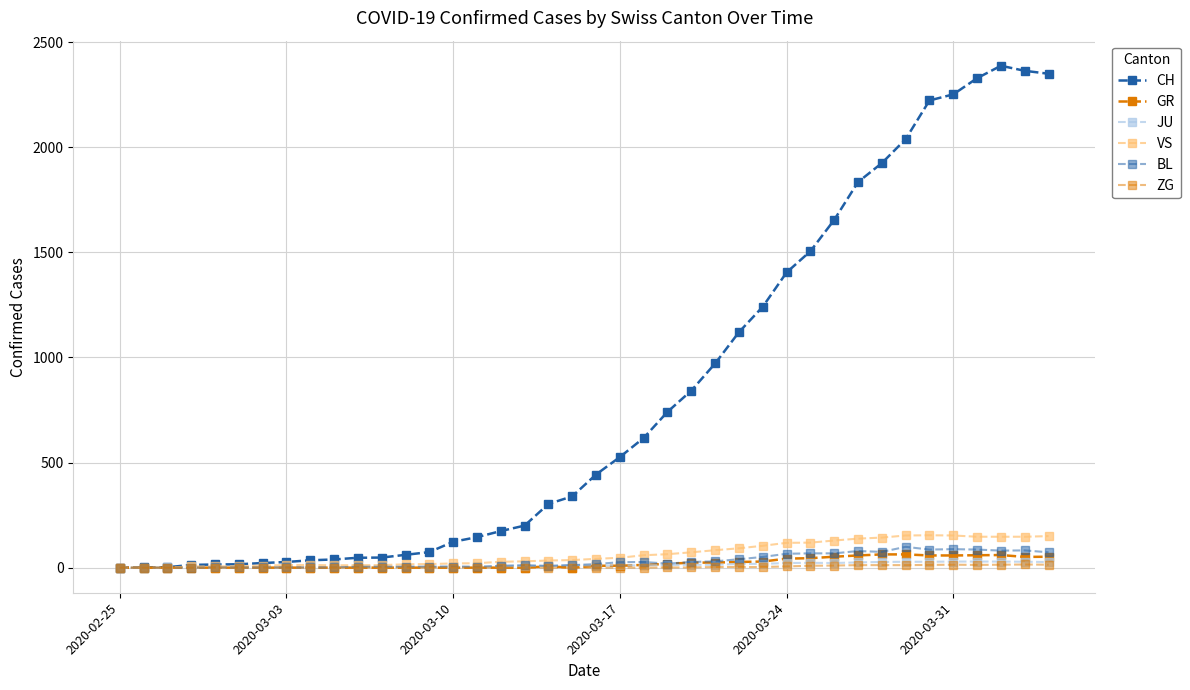

Does the chart have visible grid lines?

Yes